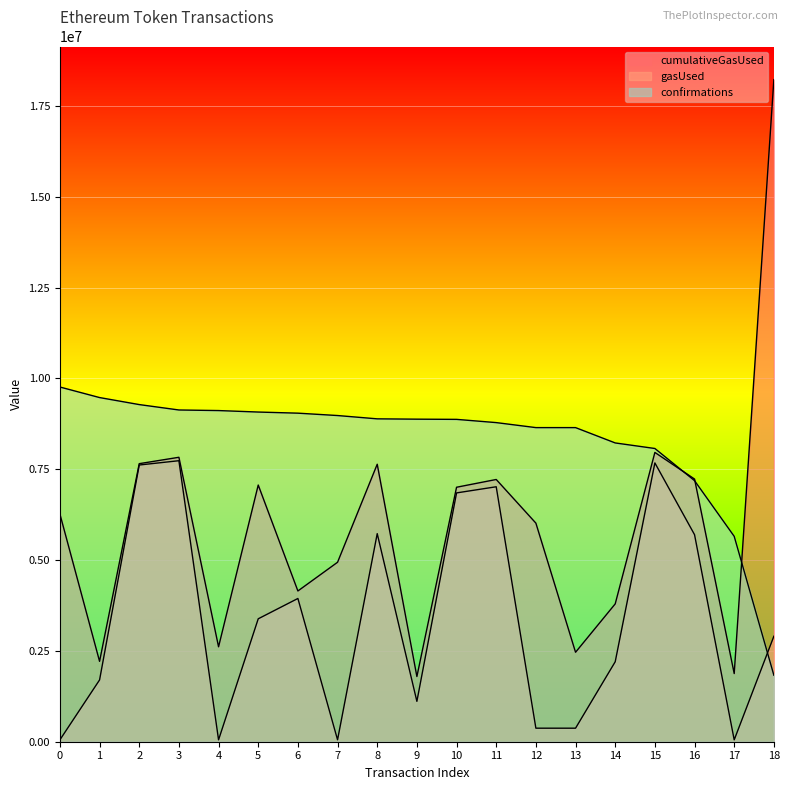

At which category is the sum across all series the highest?

3